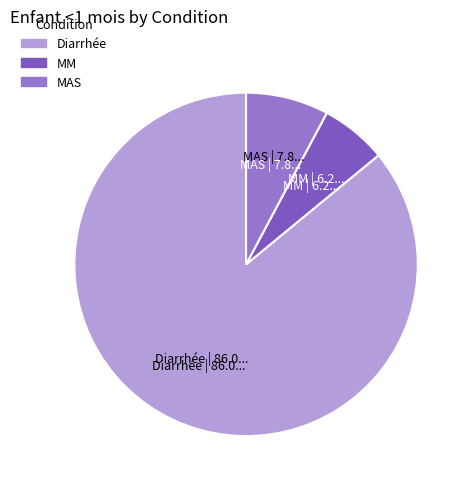

The MM slice represents 6% of the pie. True or false?

True